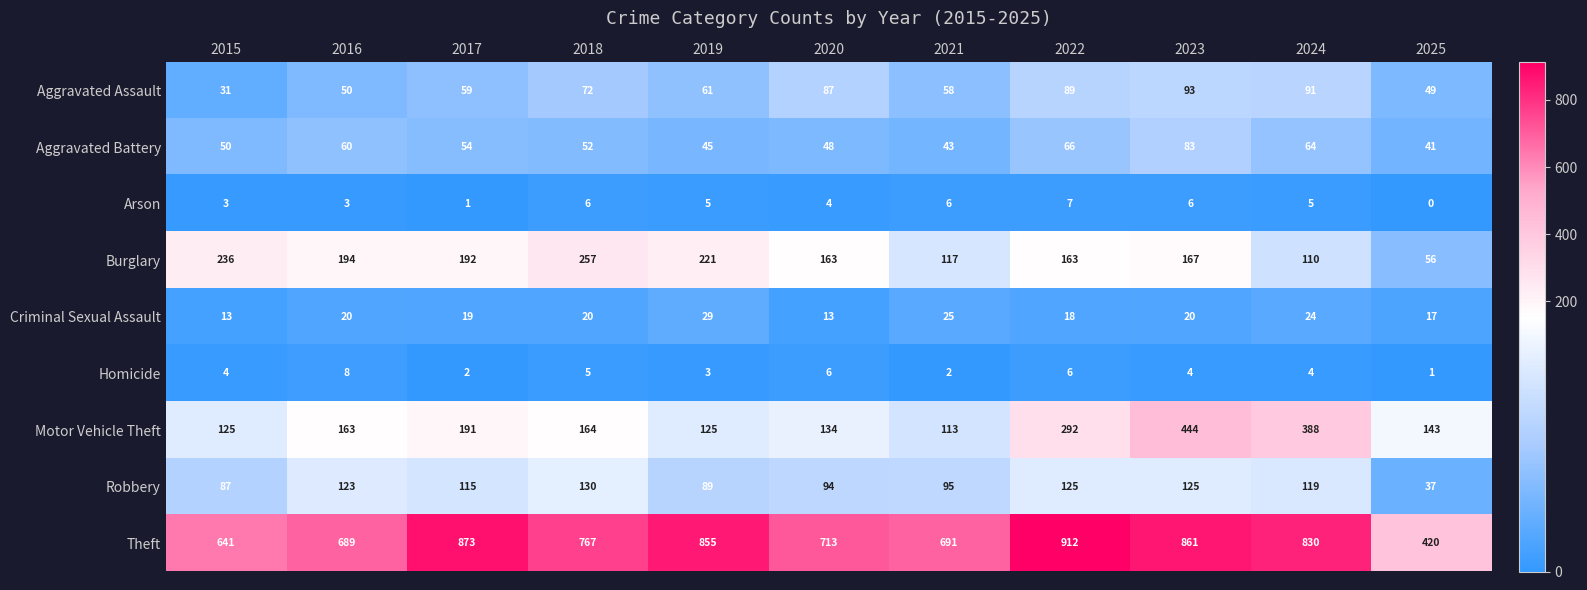

At which category is the sum across all series the highest?

2023